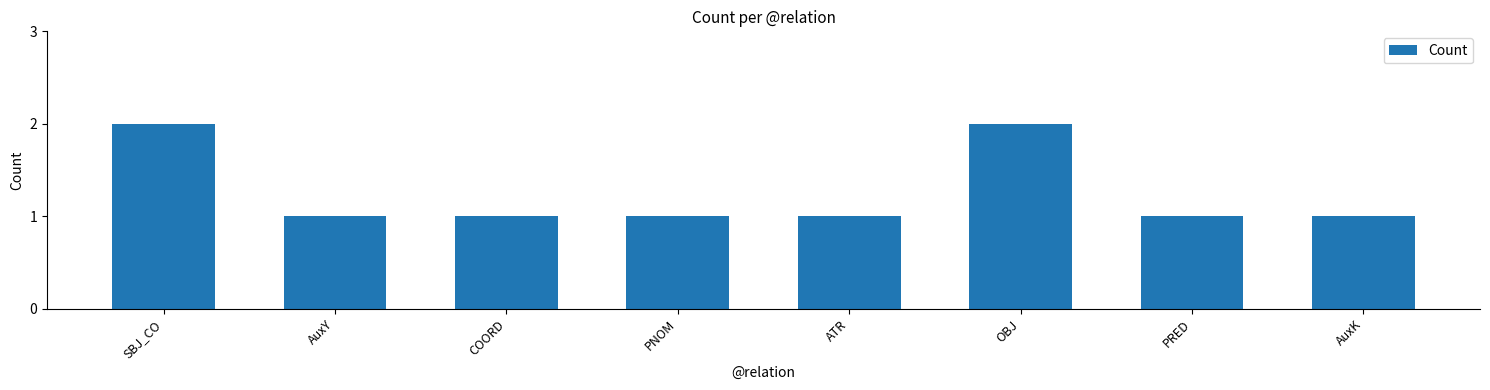

What is the value of the 7th bar from the left?

1